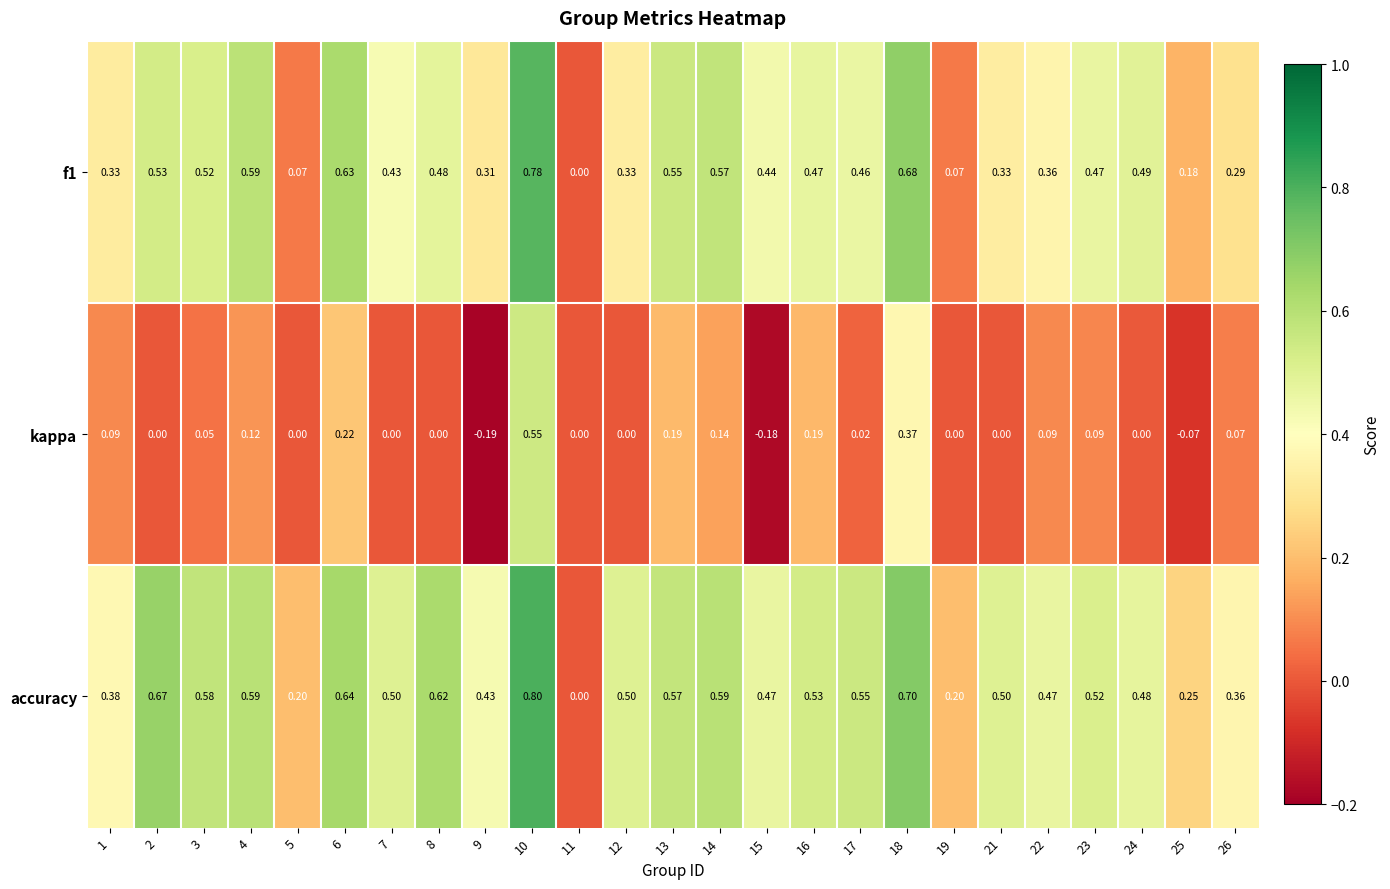

Which series has the widest spread of values?

accuracy